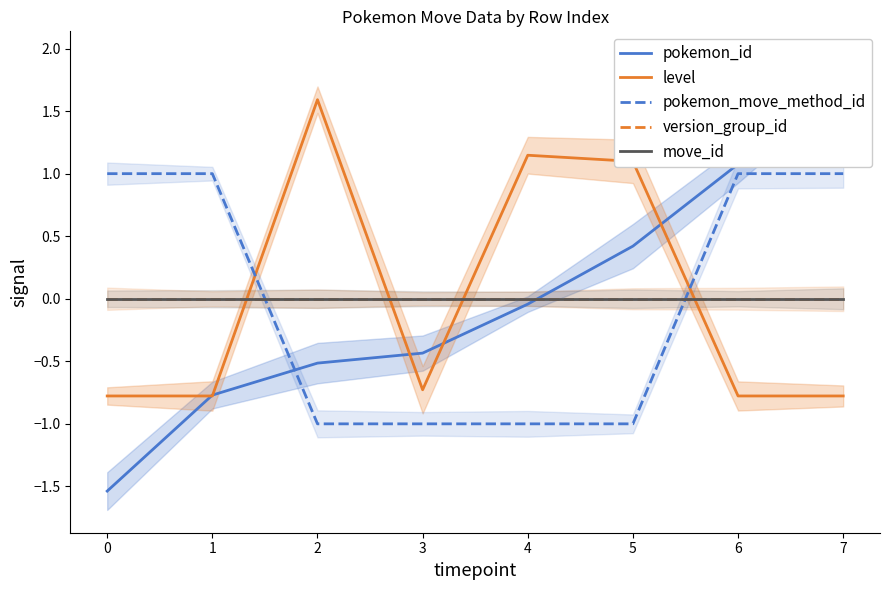

What is the highest value of the pokemon_move_method_id series?

1.0